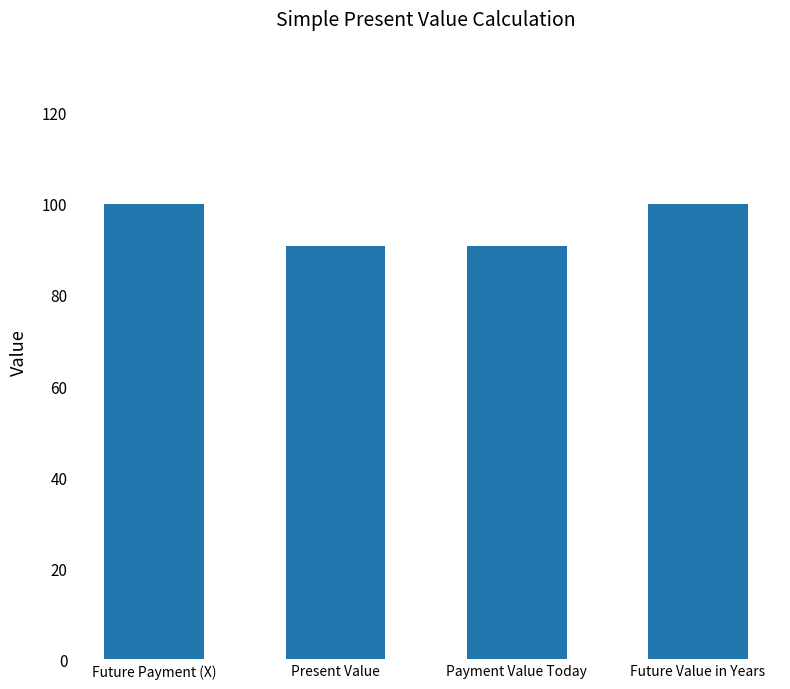

What is the ratio of the value at Future Payment (X) to the value at Payment Value Today?

1.1